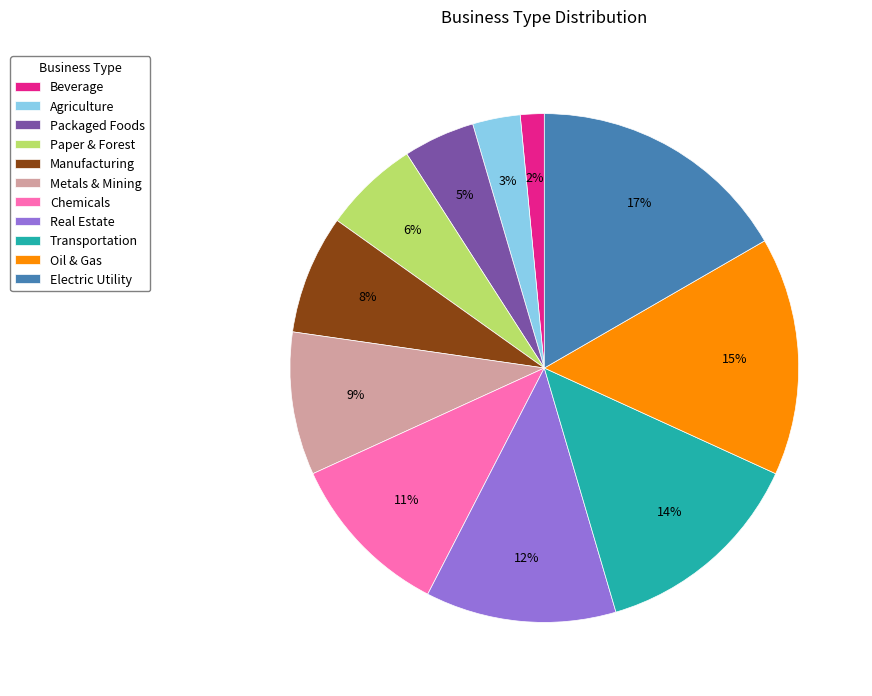

Does any single category account for the majority?

No